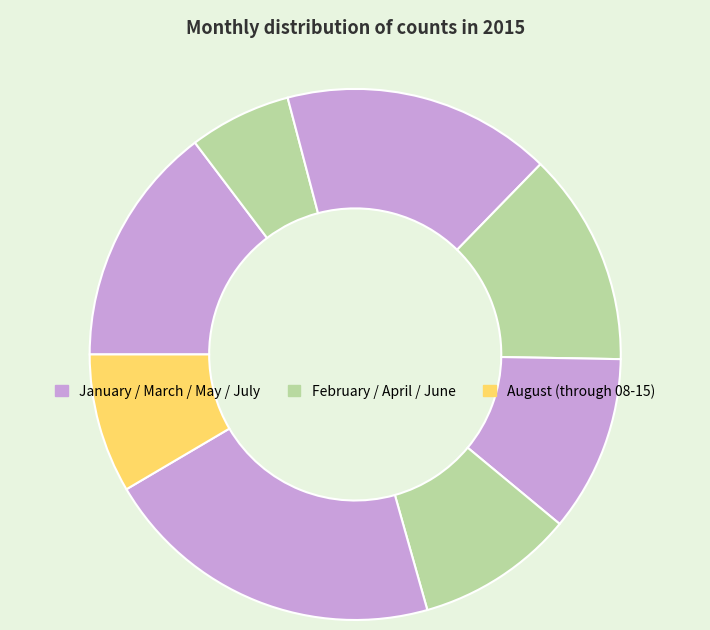

How many segments does this pie chart have?

8